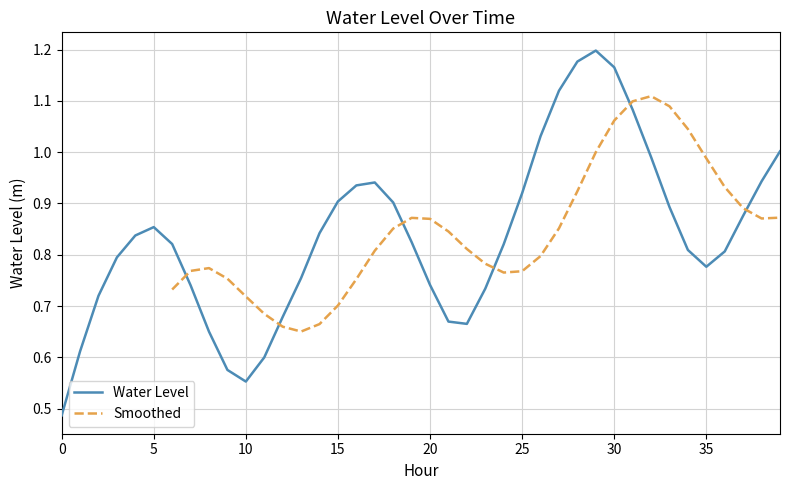

Which has a higher value, 13 or 26?

26